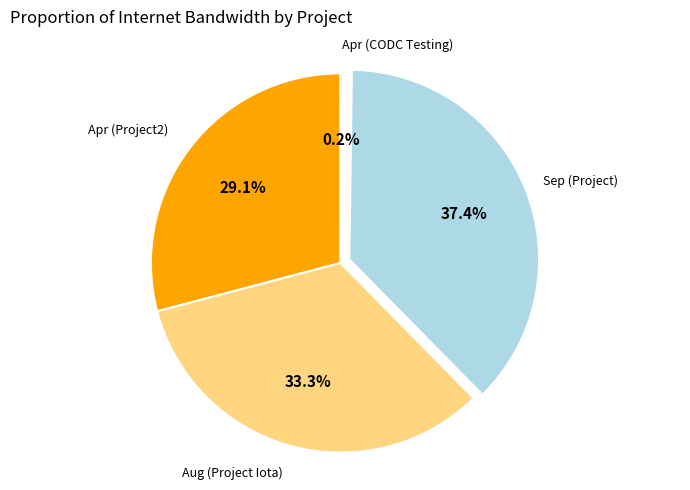

Does Aug (Project Iota) account for over 50% of the chart?

No